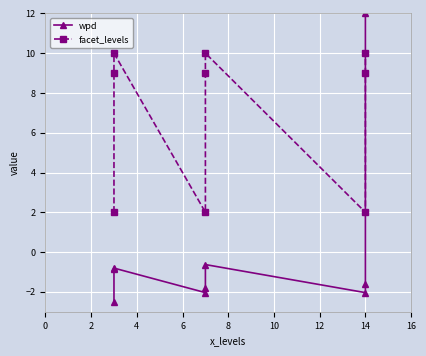

How many categories are shown in the chart?

9